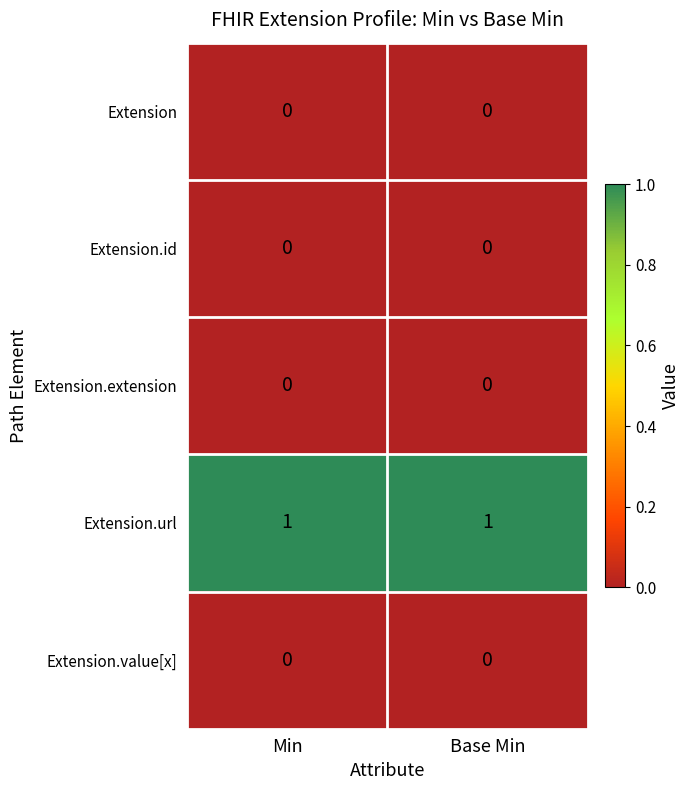

Is the value of Extension.value[x] at Base Min greater than the value of Extension.url at Min?

No